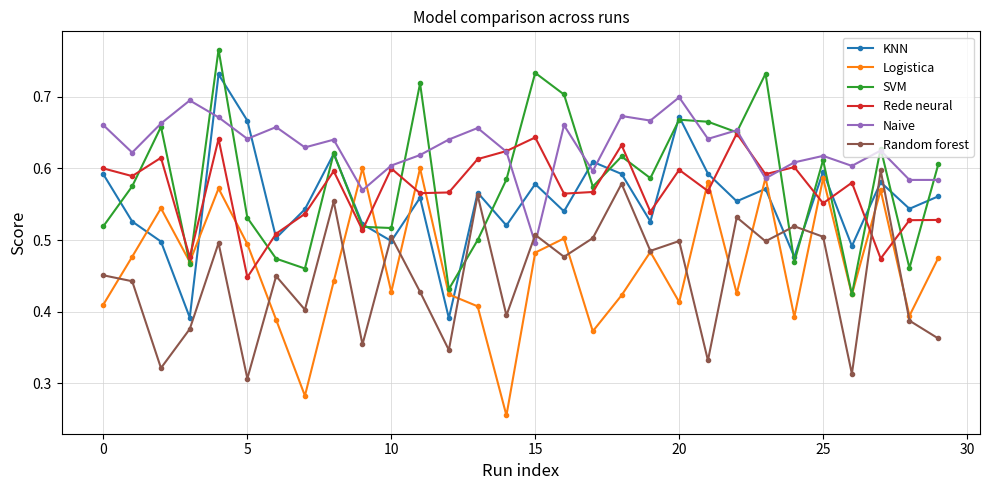

Which series ends up on top after the final intersection of KNN and Naive?

Naive